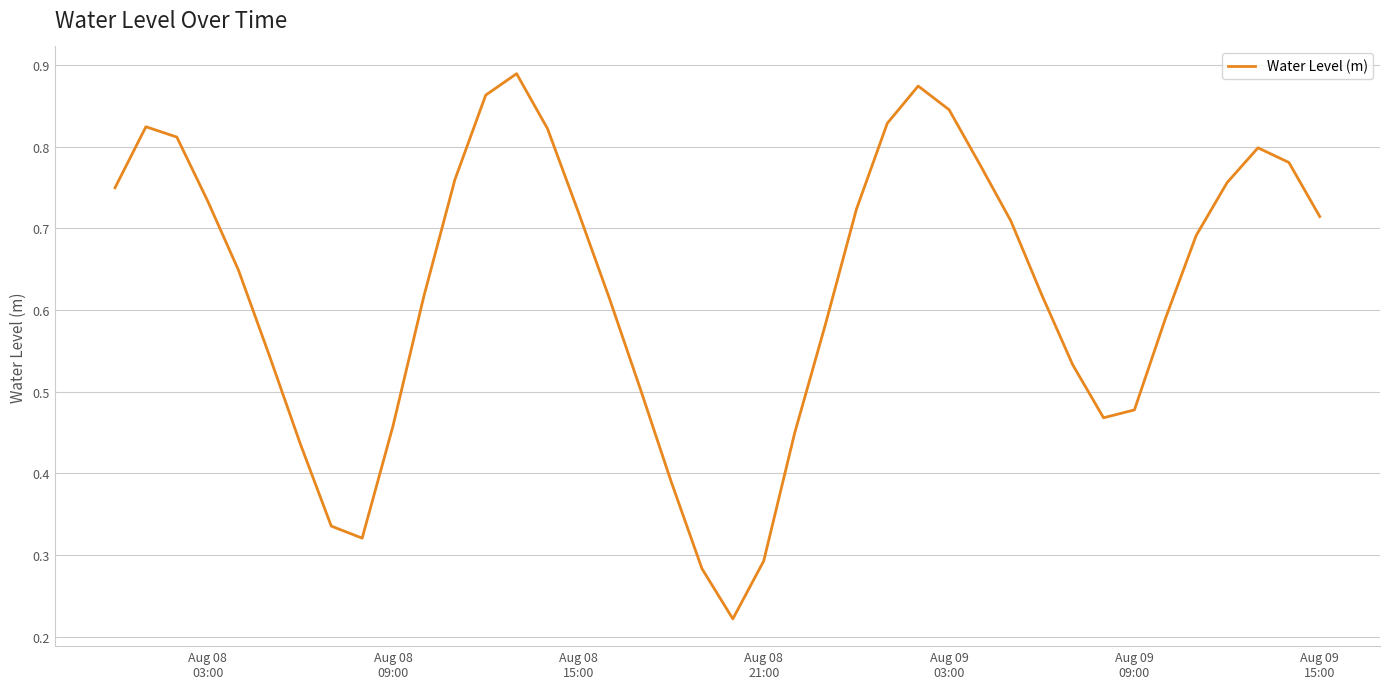

How many interior local valleys (lower than both neighbors) does the data have?

3